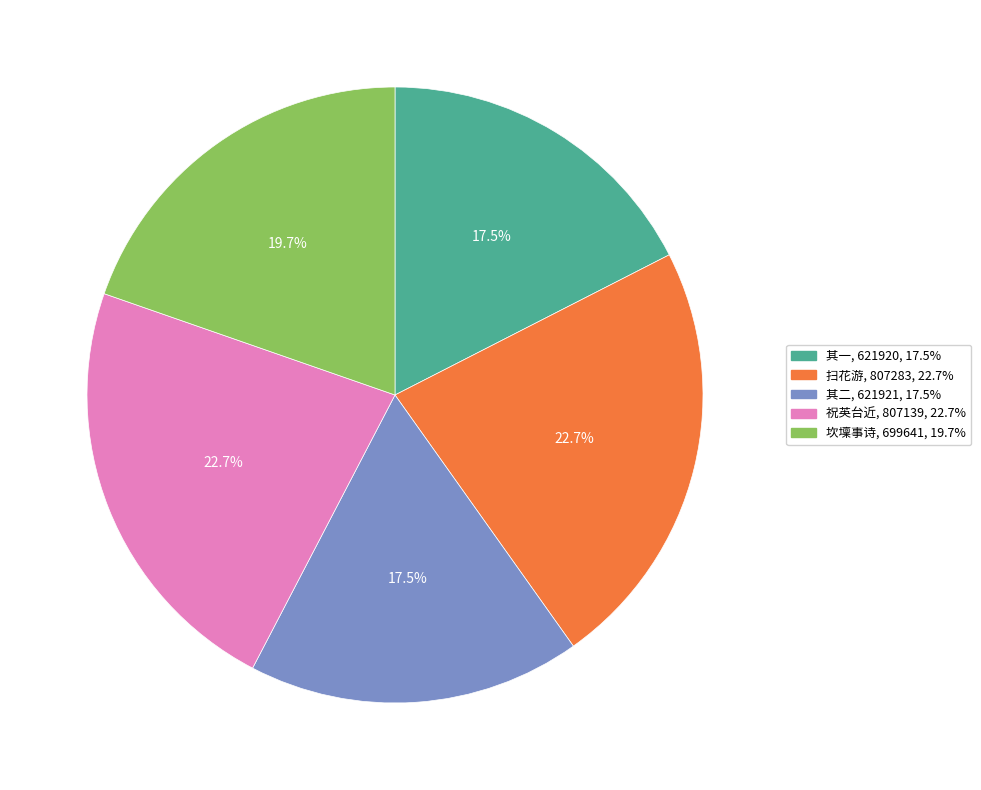

Does any single category account for the majority?

No